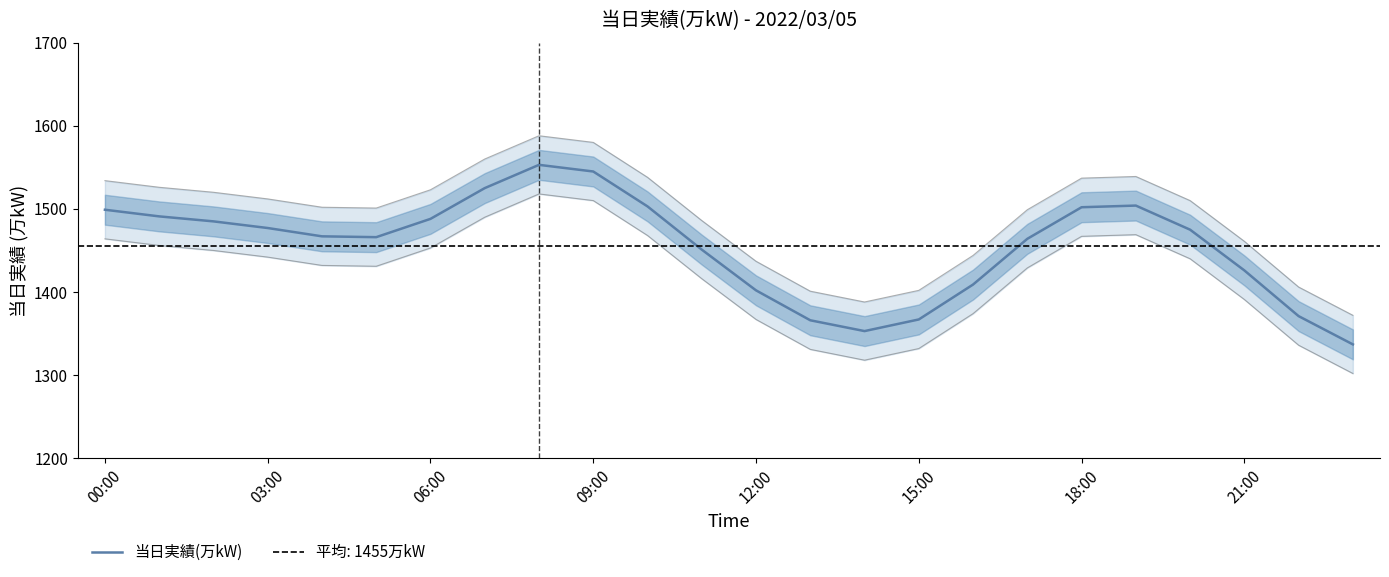

Reading right to left, transcribe all the data shown in this chart.

1337	1371	1426	1475	1504	1502	1464	1409	1367	1353	1366	1402	1451	1503	1545	1553	1525	1488	1466	1467	1477	1485	1491	1499